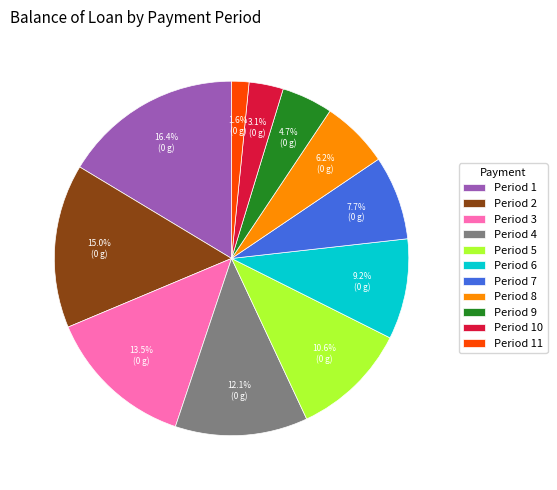

Is there any slice that represents more than half of the pie?

No